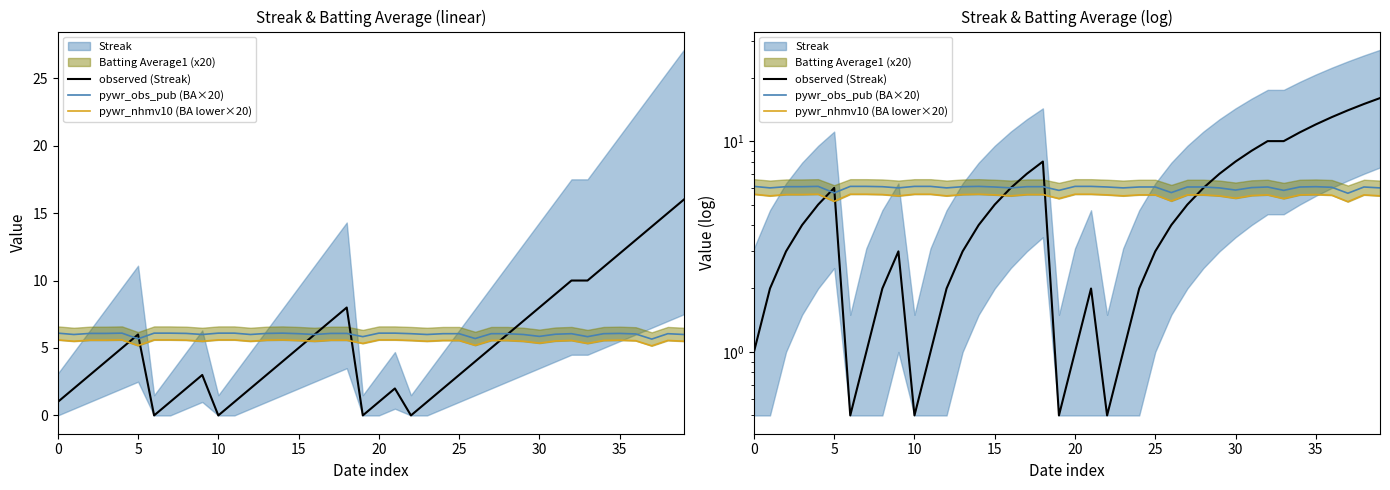

Which series has the largest total across all categories?

pywr_obs_pub (BA×20)